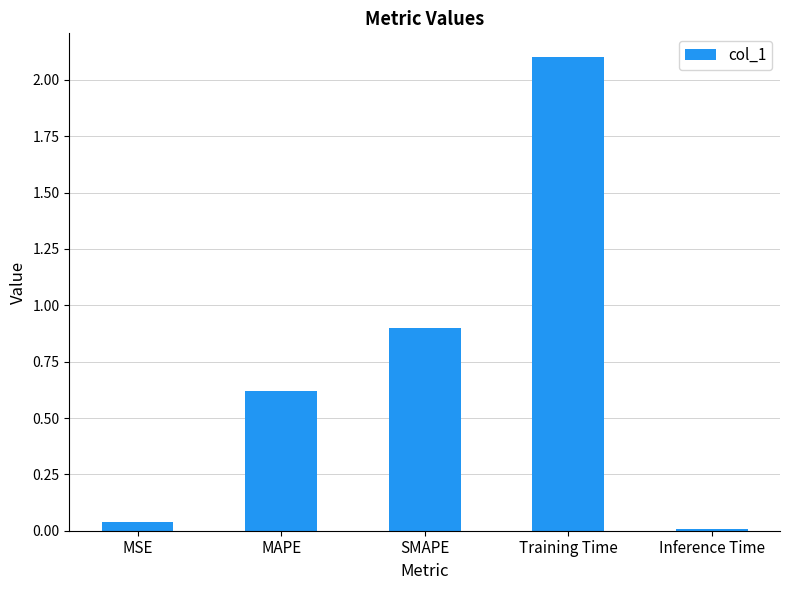

Between Training Time and MAPE, which is larger?

Training Time